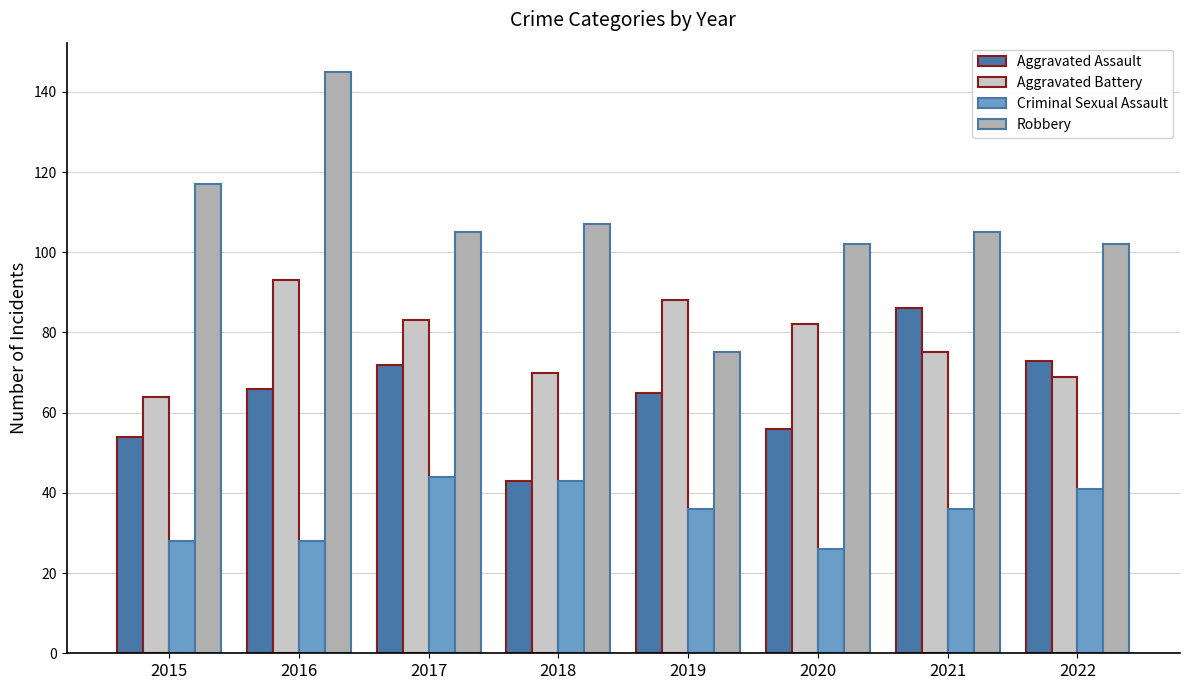

At which category is the sum across all series the highest?

2016